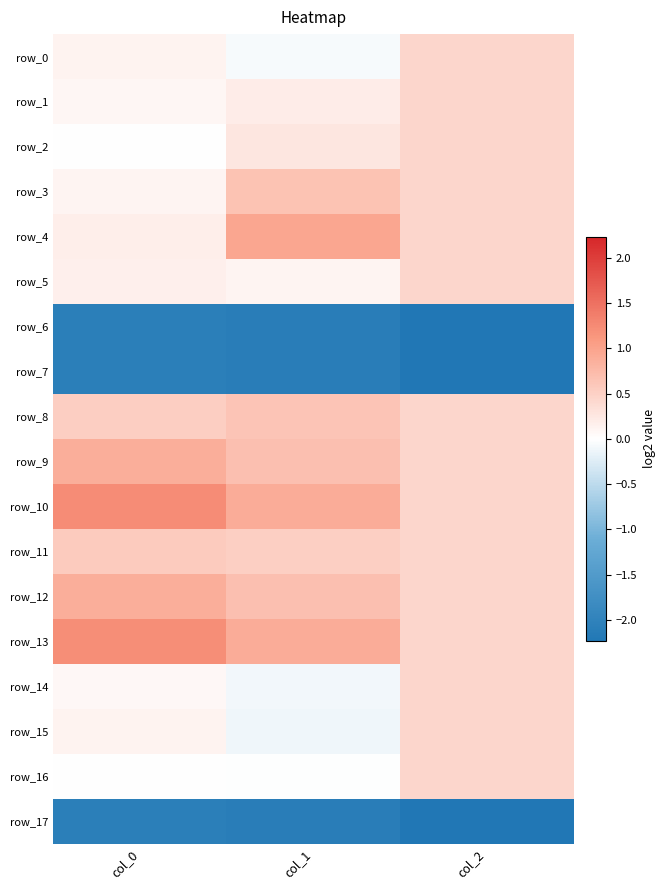

Read the row_17 value at col_1.

-2.1